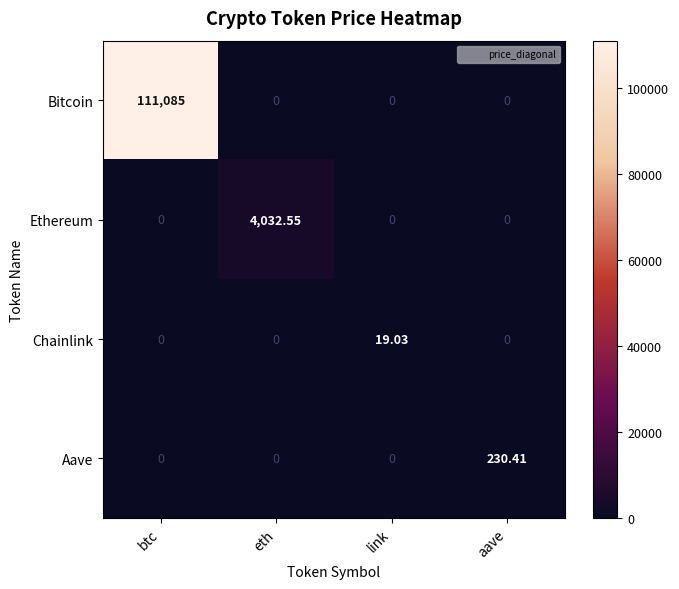

List the series in order of their peak value, highest first.

Bitcoin, Ethereum, Aave, Chainlink